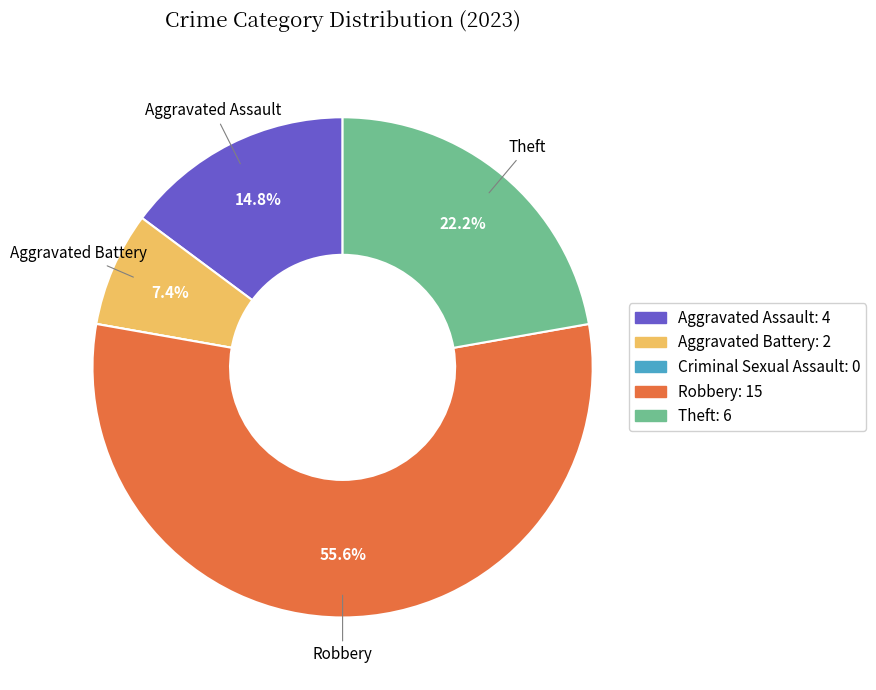

Which category has the biggest portion of the pie?

Robbery